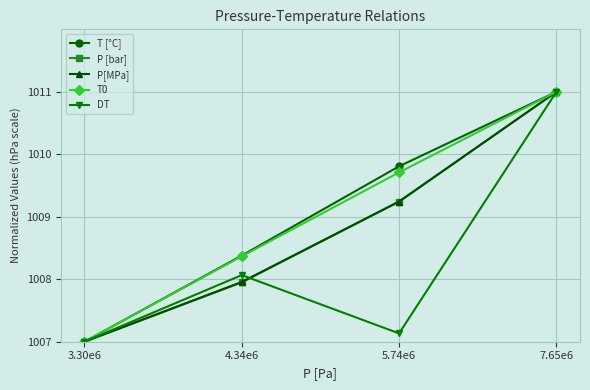

Reading right to left, extract all data points from this chart.

T [°C]: 7.65e6=1011.0	5.74e6=1009.8	4.34e6=1008.4	3.30e6=1007.0
P [bar]: 7.65e6=1011.0	5.74e6=1009.2	4.34e6=1007.9	3.30e6=1007.0
P[MPa]: 7.65e6=1011.0	5.74e6=1009.2	4.34e6=1008.0	3.30e6=1007.0
T0: 7.65e6=1011.0	5.74e6=1009.7	4.34e6=1008.4	3.30e6=1007.0
DT: 7.65e6=1011.0	5.74e6=1007.1	4.34e6=1008.1	3.30e6=1007.0